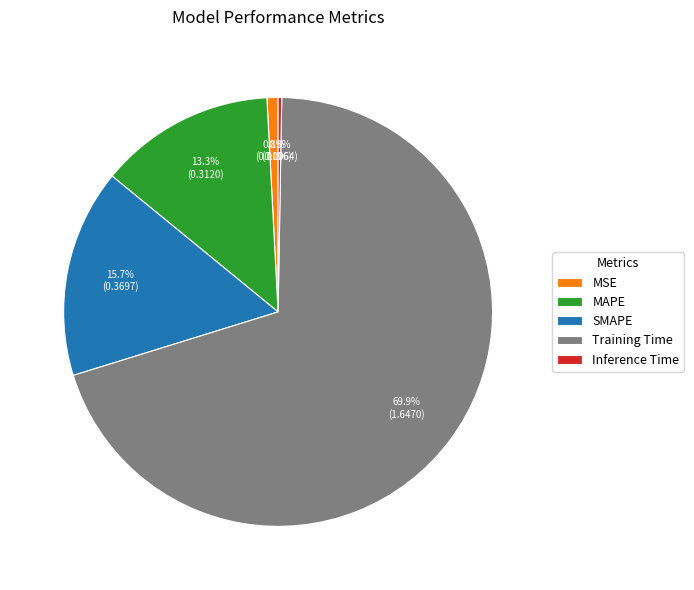

What portion of the pie excludes Training Time?

30.1%